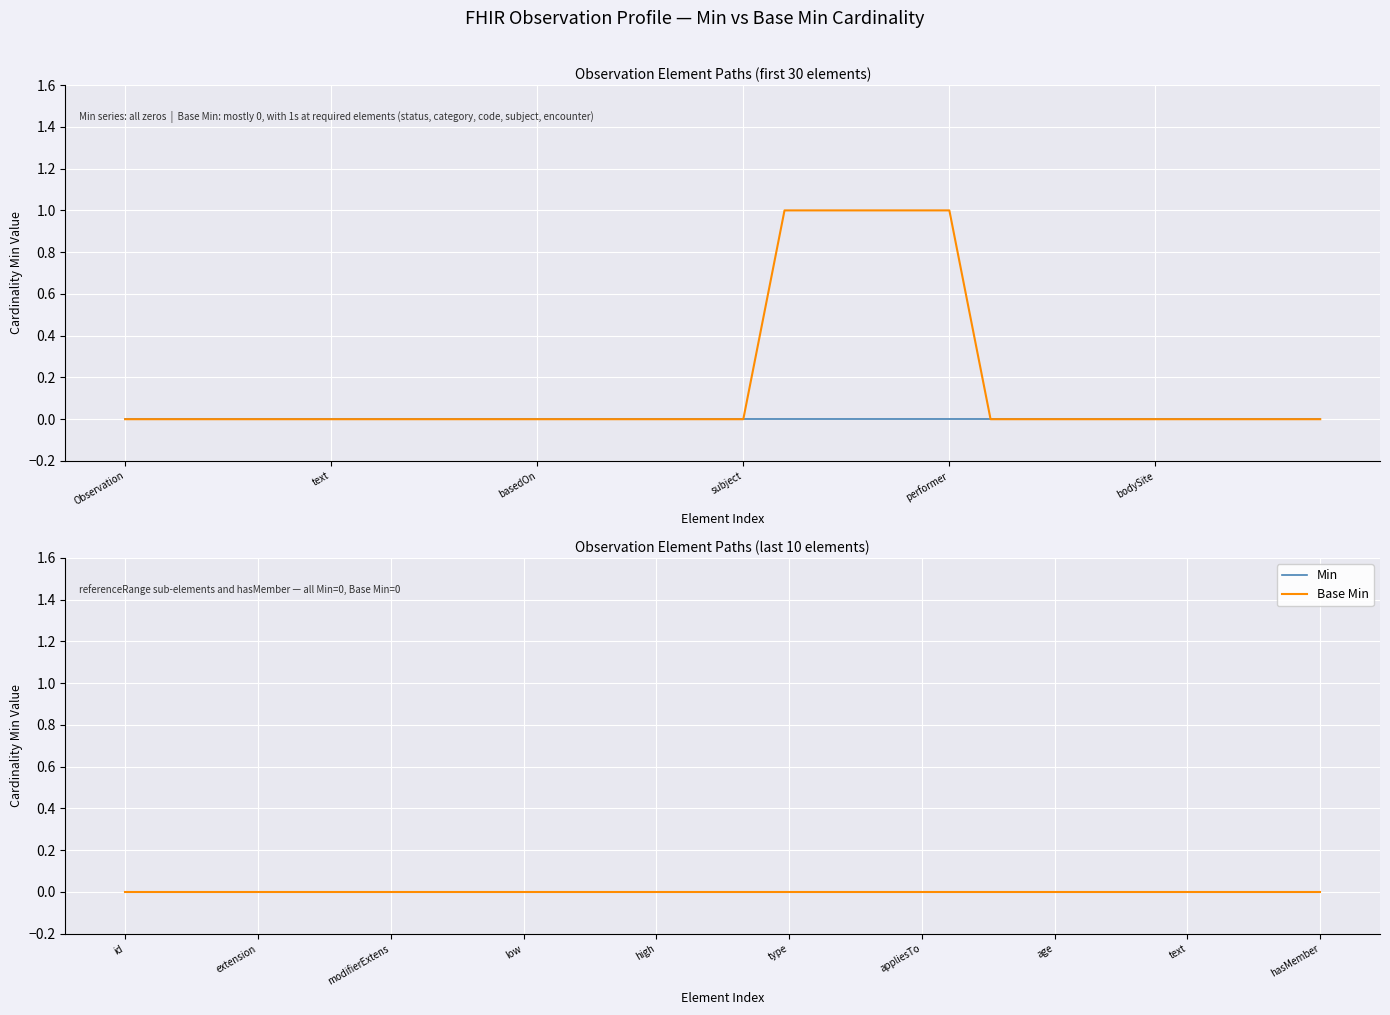

True or false: Base Min and Min intersect in this chart.

False